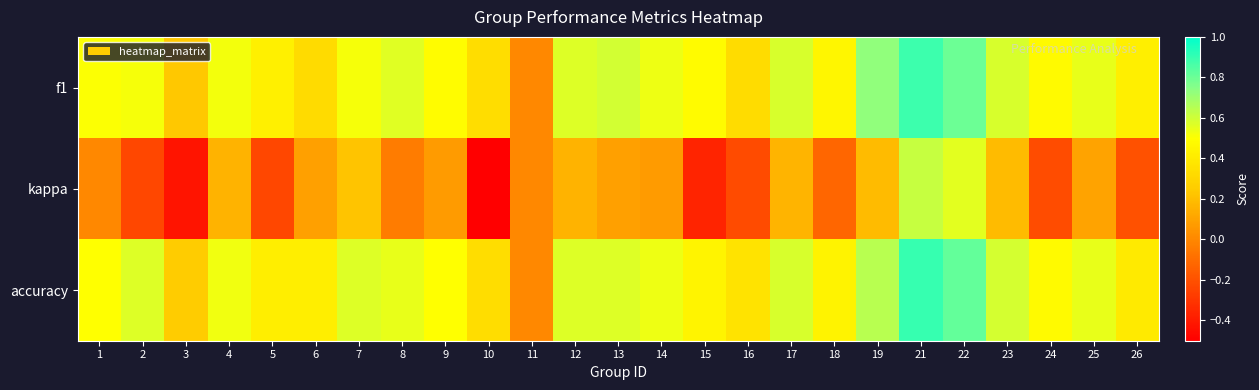

At how many categories does at least one series exceed 0?

24